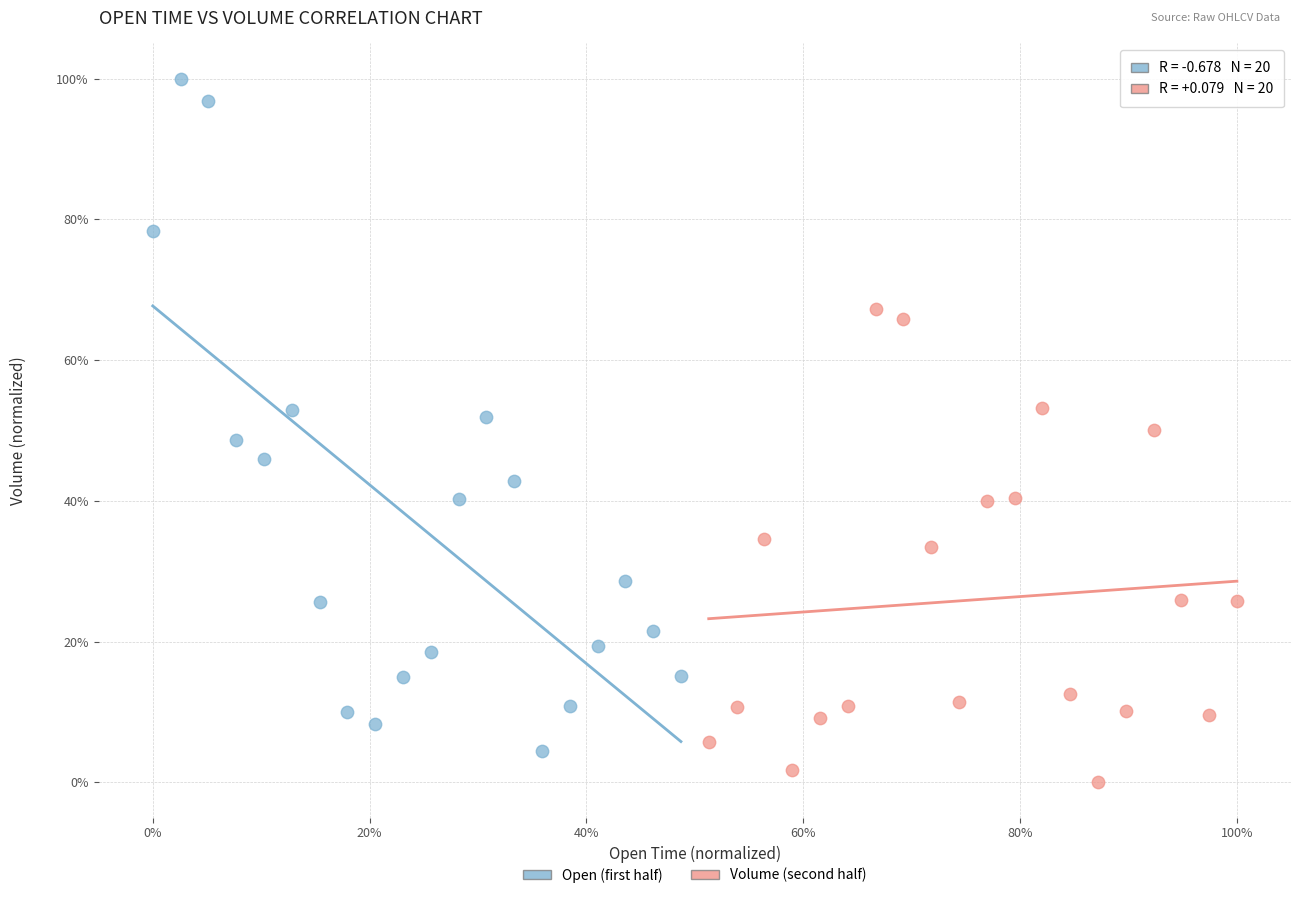

Which series contains the highest Y value?

Open (first half)